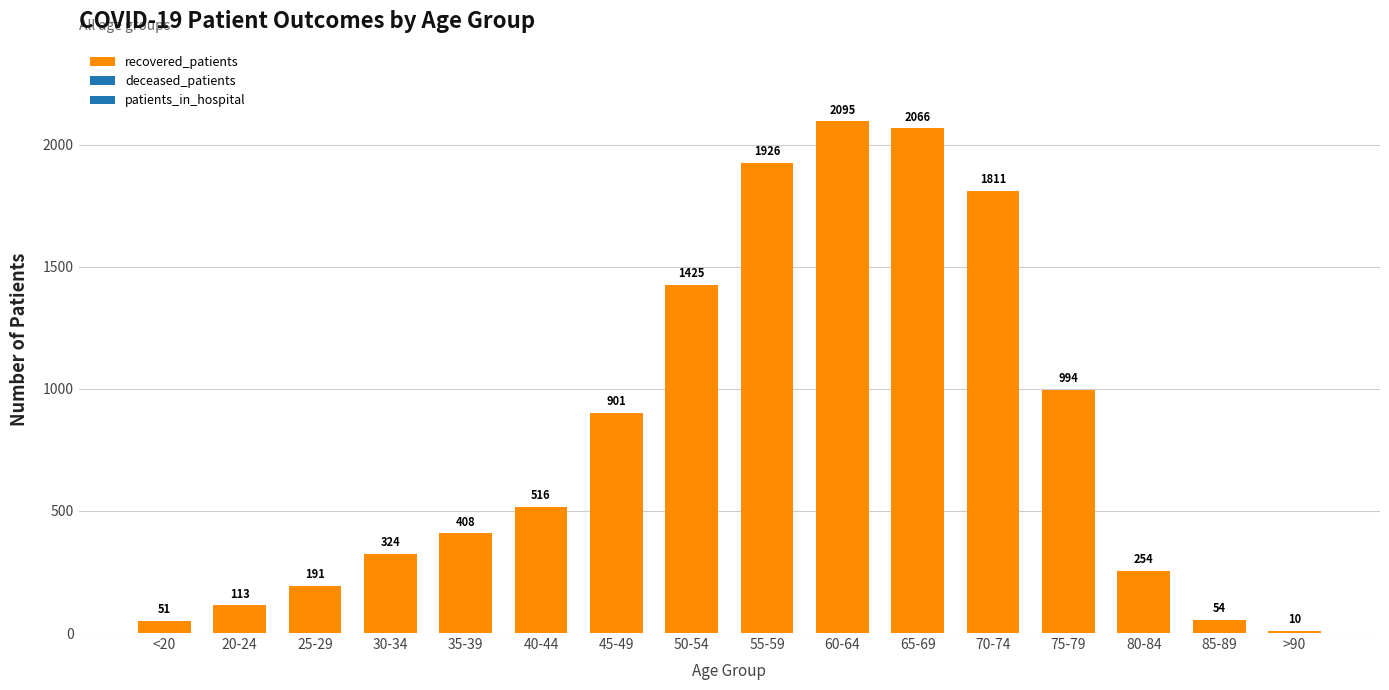

What is the smallest value displayed?

10